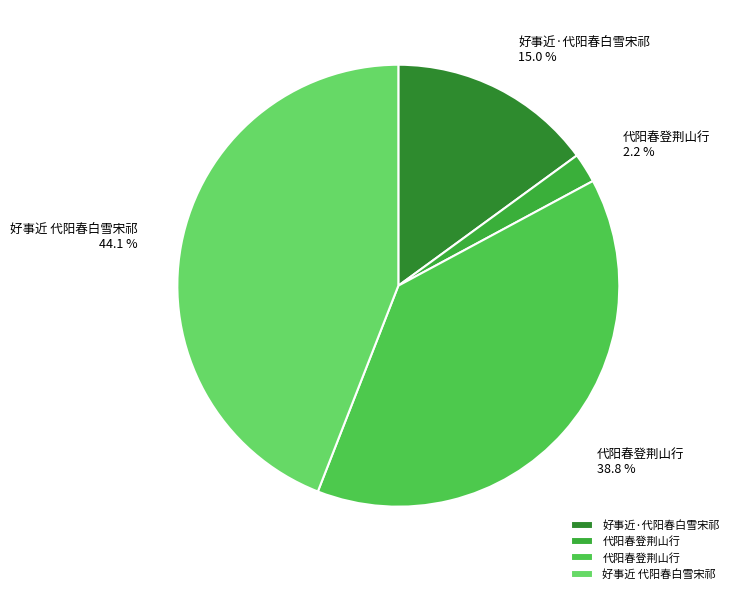

Which slice is the smallest?

代阳春登荆山行 2.2 %